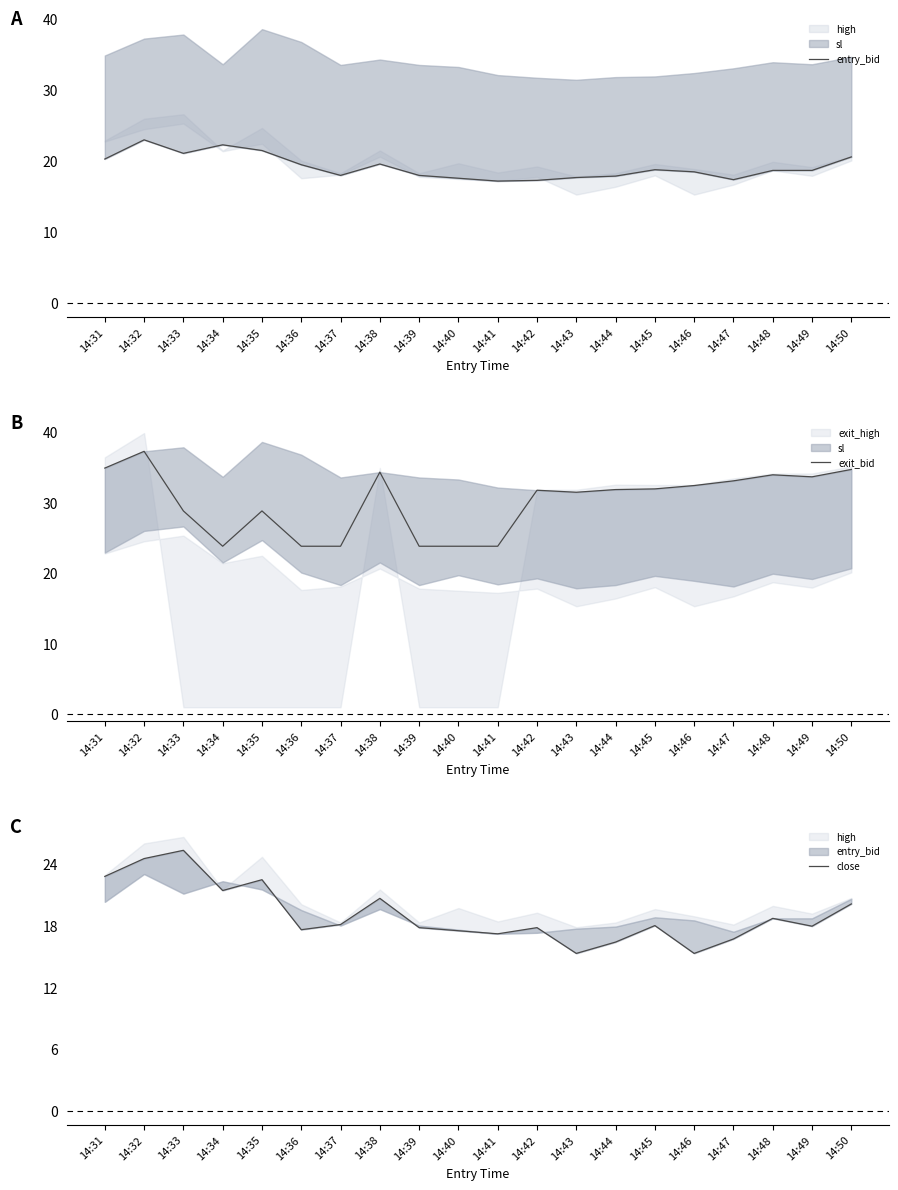

Count the number of data series in this chart.

3